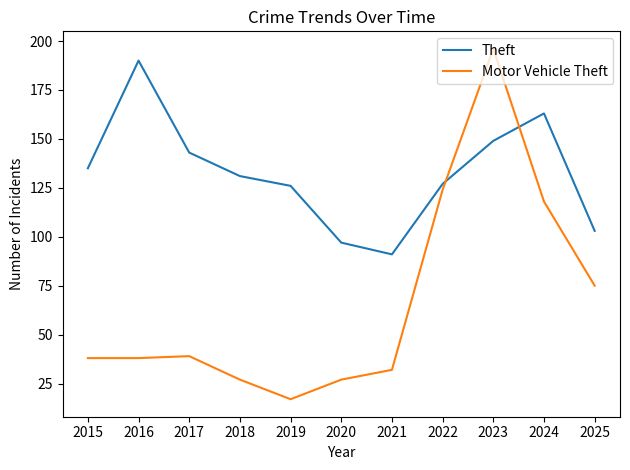

How many intersections are there between Theft and Motor Vehicle Theft?

2